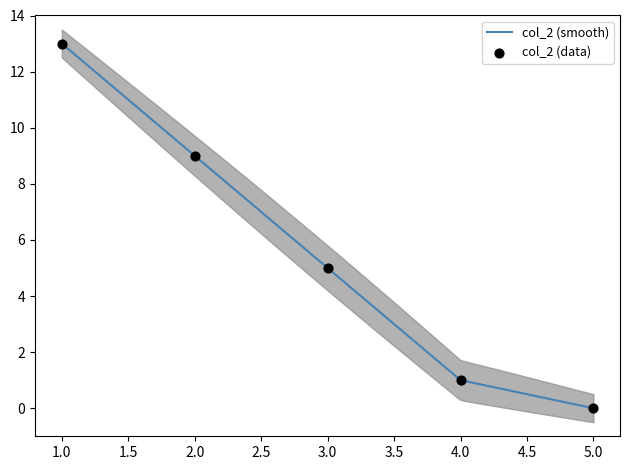

What is the change in value from 1 to 4?

-12